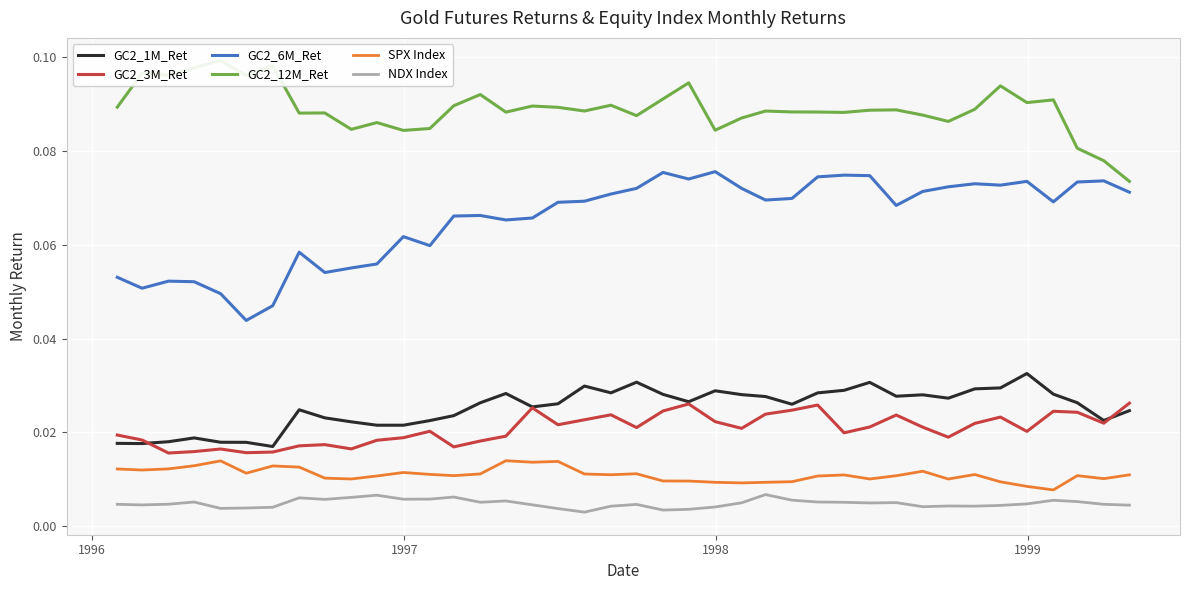

True or false: NDX Index and GC2_1M_Ret cross at least once.

False